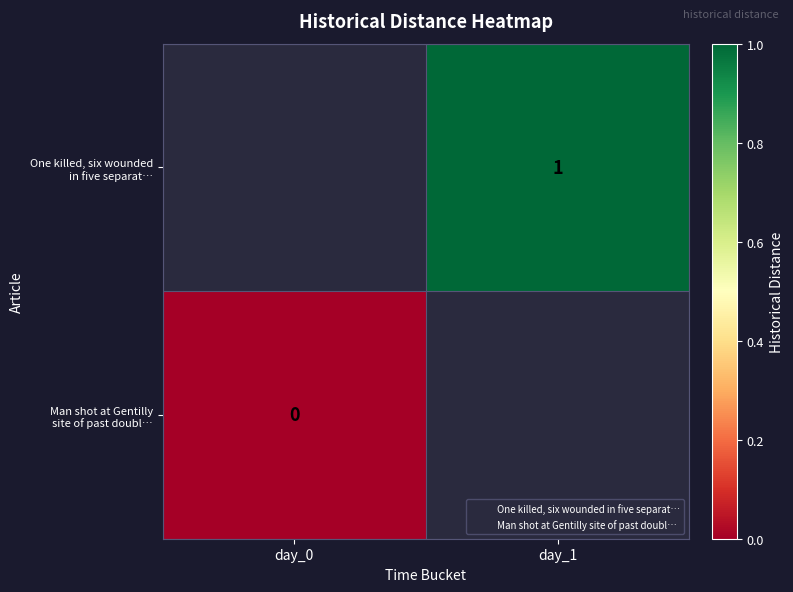

Which category has the highest value in the Man shot at Gentilly site of past doubl… series?

day_0